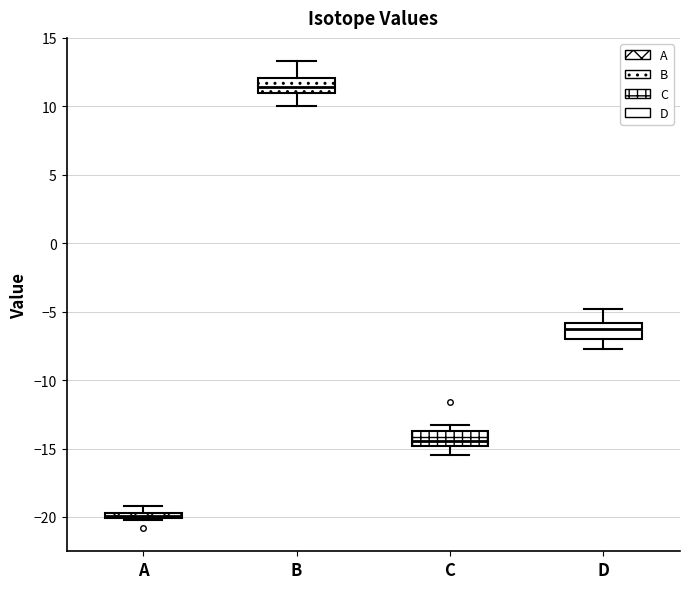

Where is the upper edge of the box for A on the y-axis? The values are not printed on the chart, so give them approximately, as read against the axis.

-19.5